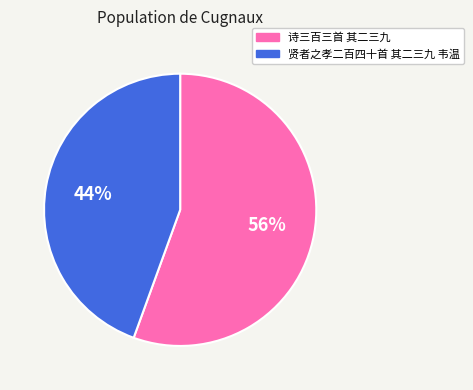

To the nearest percent, what portion does 贤者之孝二百四十首 其二三九 韦温 represent?

44%